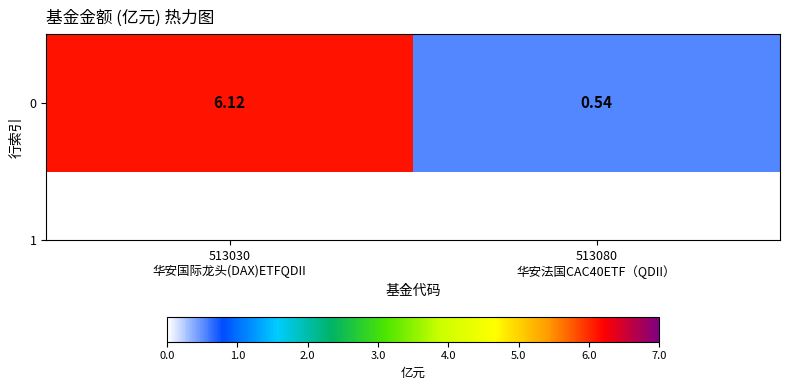

What is the minimum value shown in the chart?

0.5